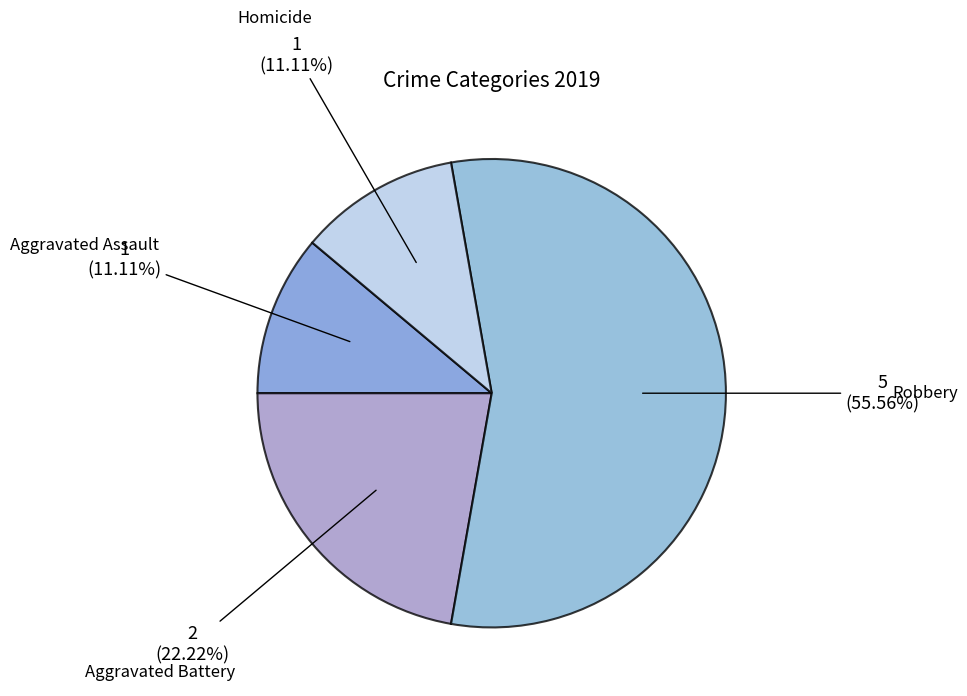

How many segments does this pie chart have?

4